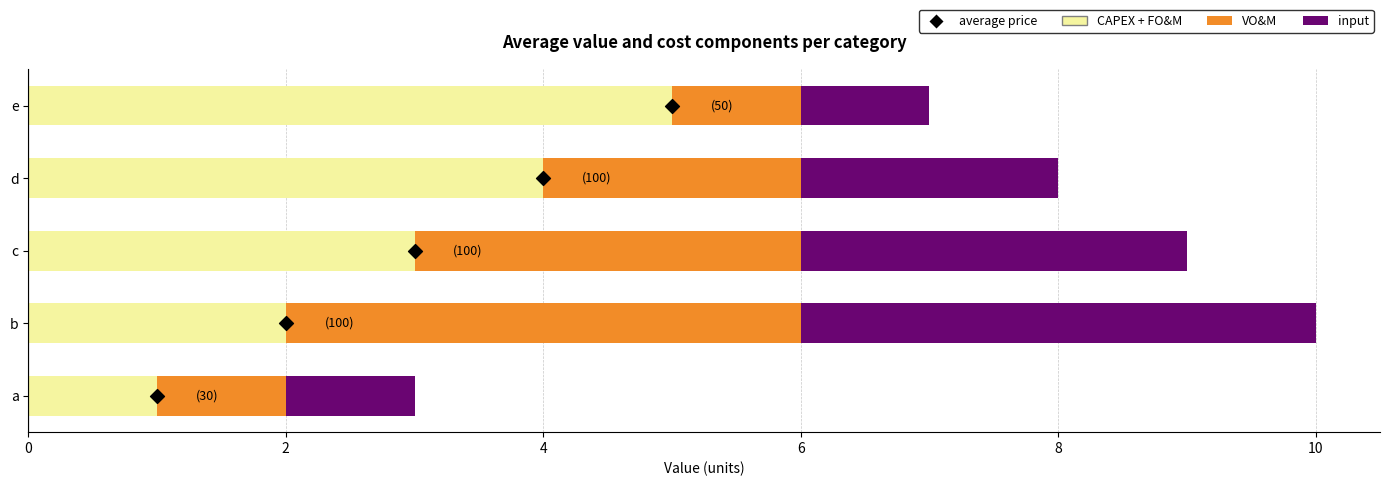

At how many categories does at least one series exceed 3?

3